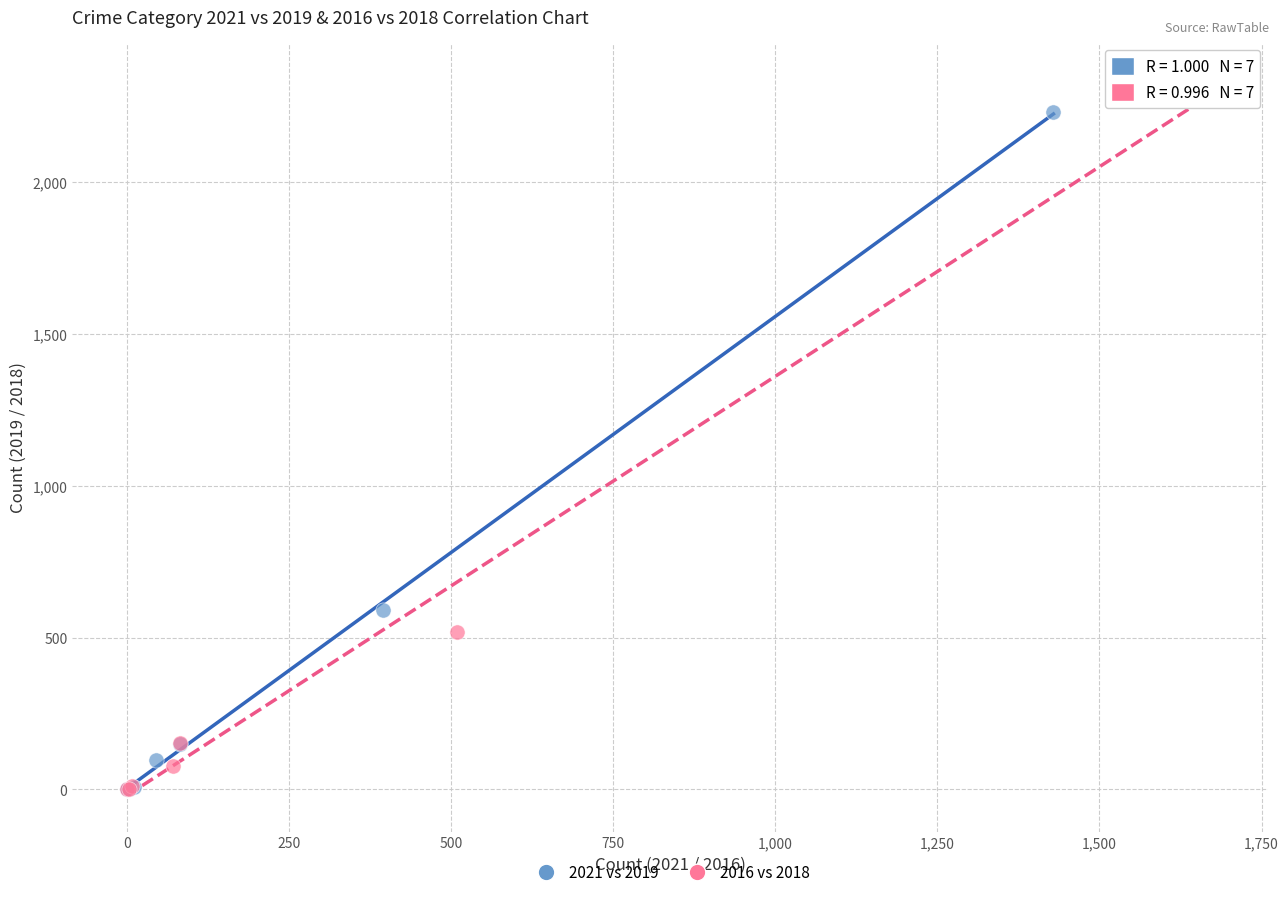

What are all the series names shown in the legend?

2021 vs 2019, 2016 vs 2018